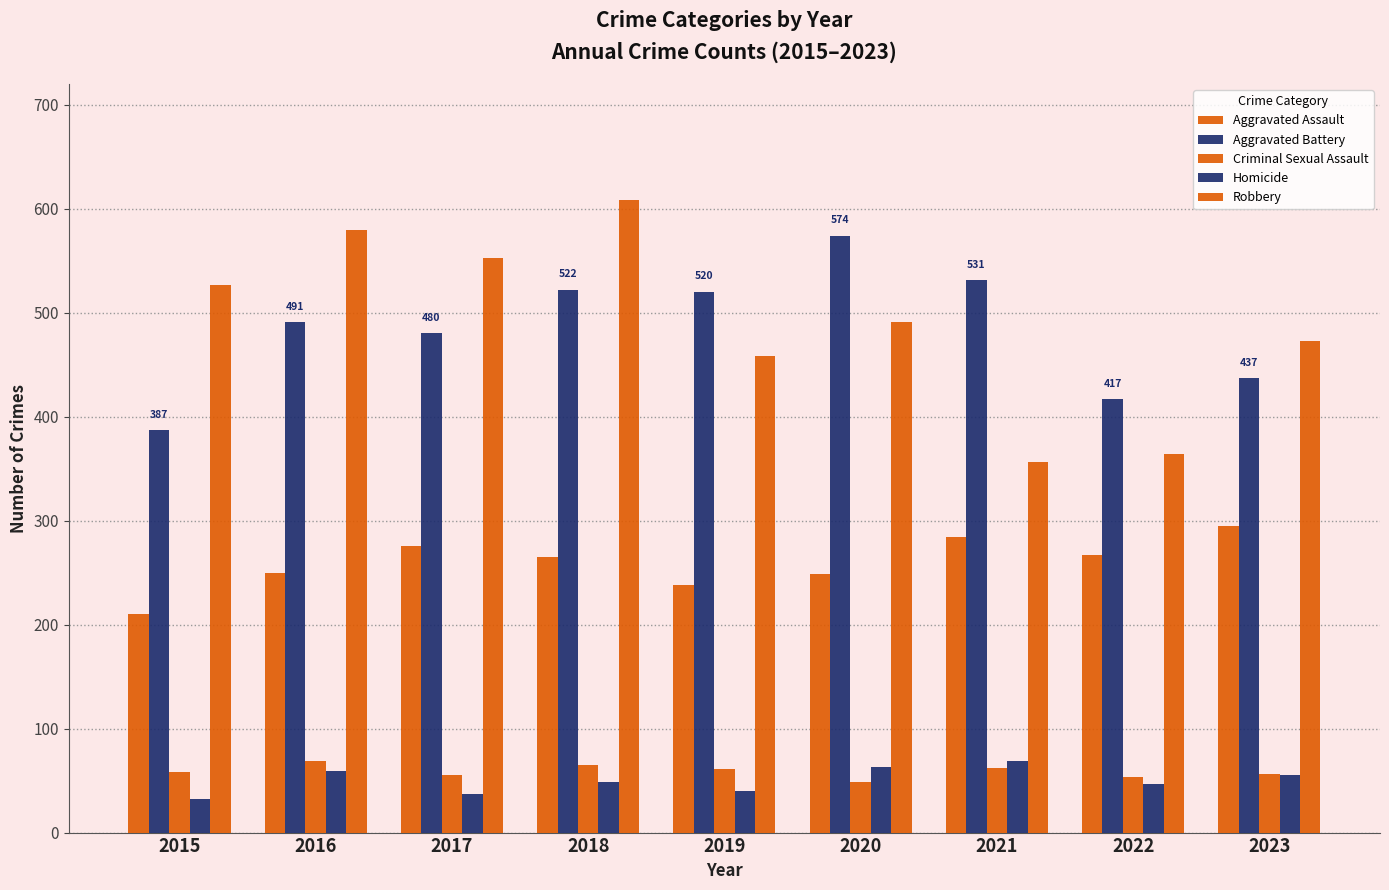

How many bars are there in total?

45